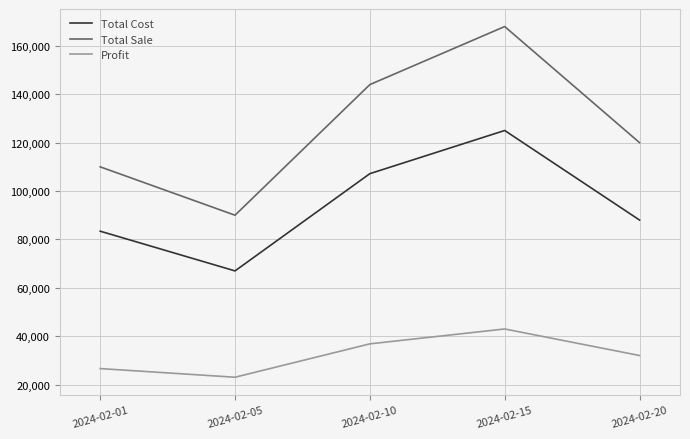

True or false: Profit has a value of 8751.4 at 2024-02-20.

False